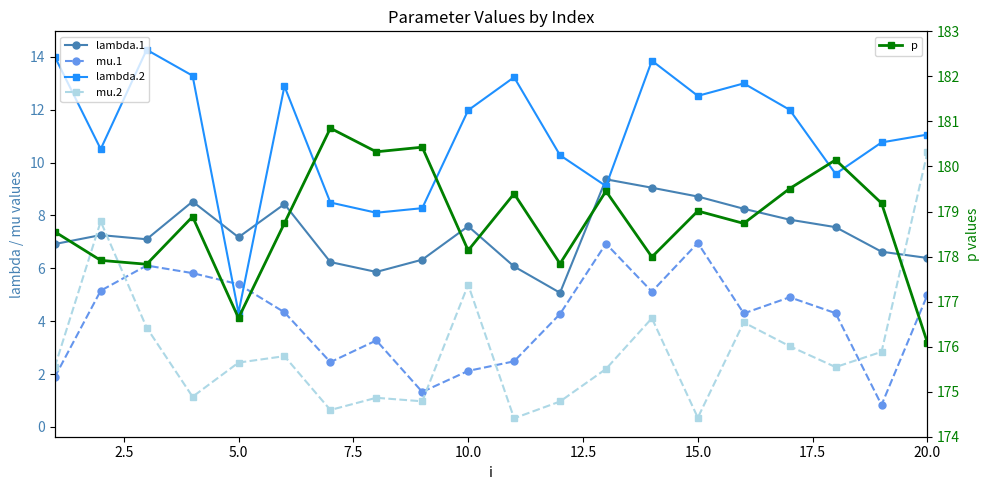

What is the average value of the mu.2 series?

2.9